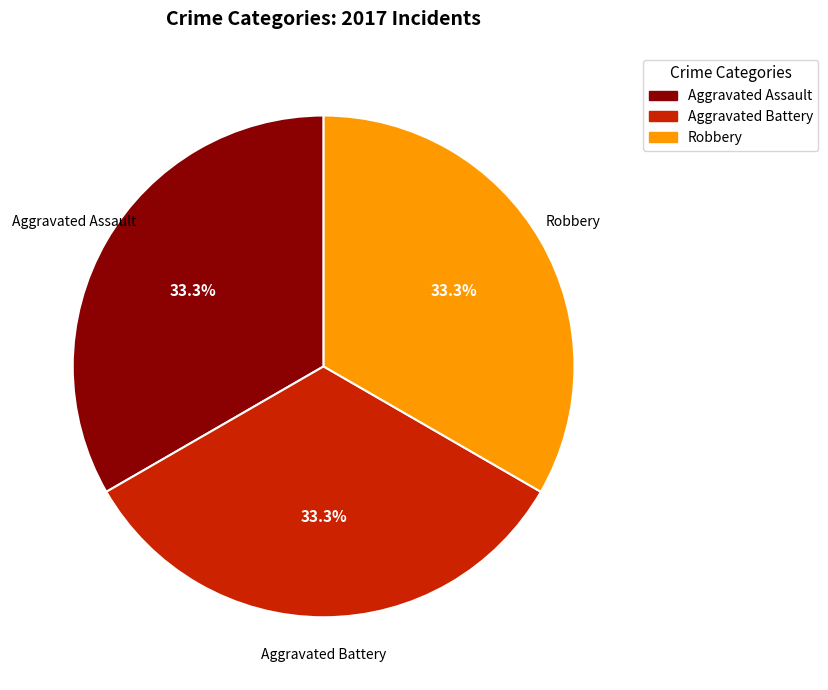

To the nearest percent, what percentage of the pie is Aggravated Battery?

33%